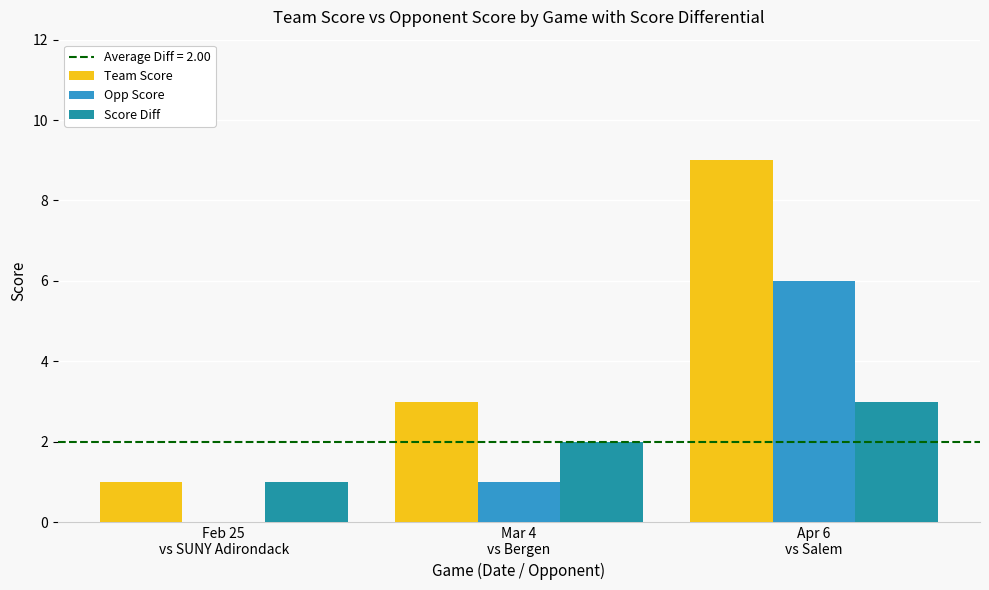

Is the value of Opp Score at Feb 25
vs SUNY Adirondack greater than the value of Score Diff at Feb 25
vs SUNY Adirondack?

No